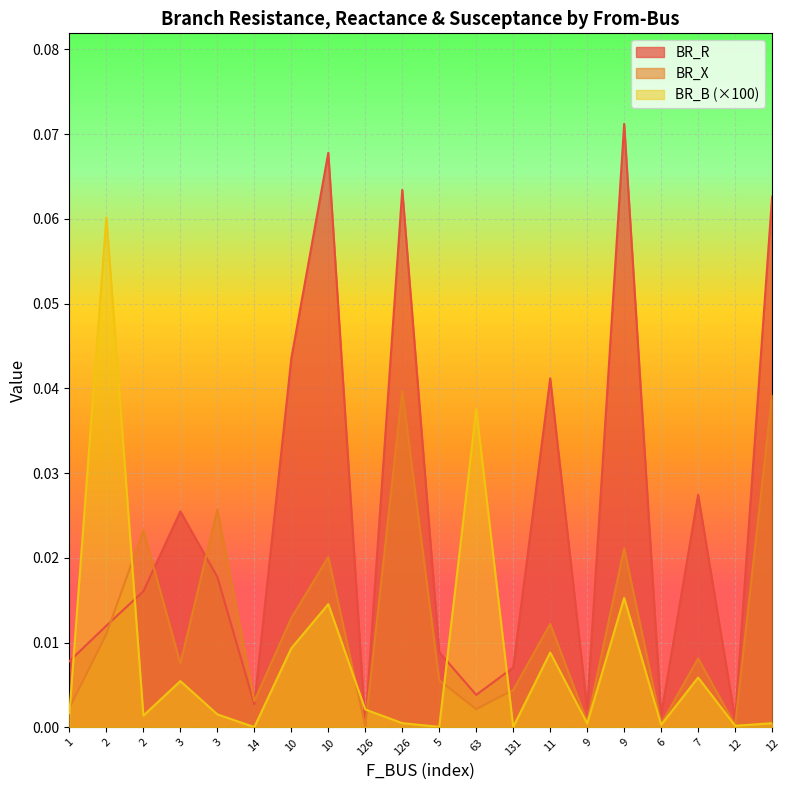

The BR_R series shows 0.0 at 10. True or false?

True